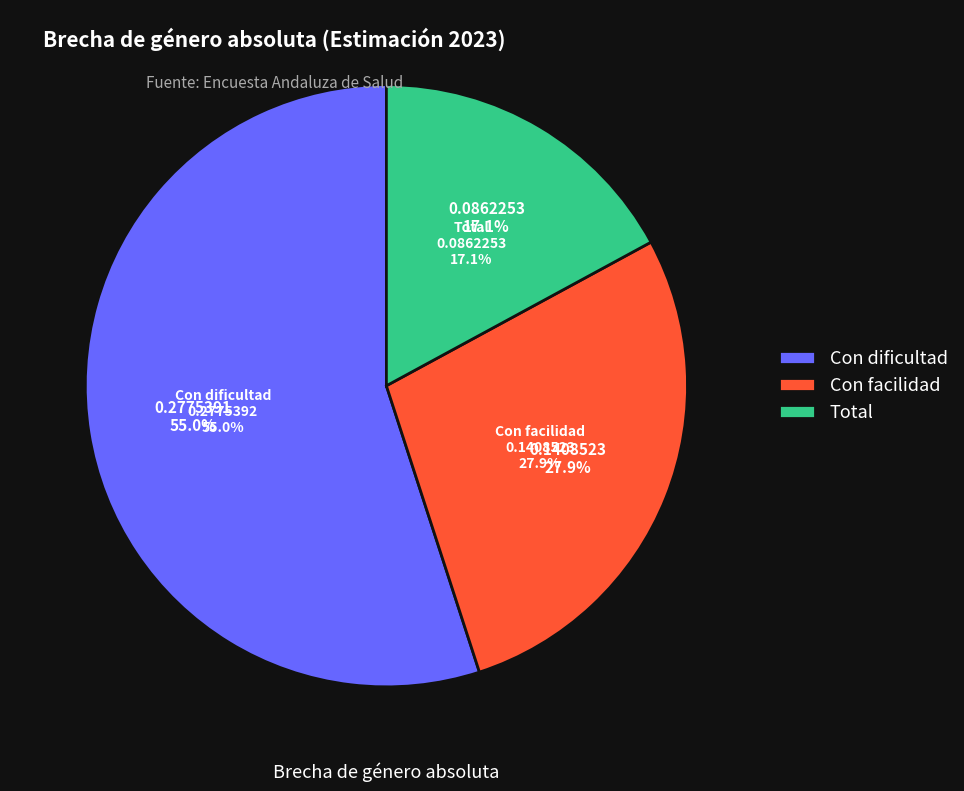

Does Con facilidad represent more than half of the total?

No